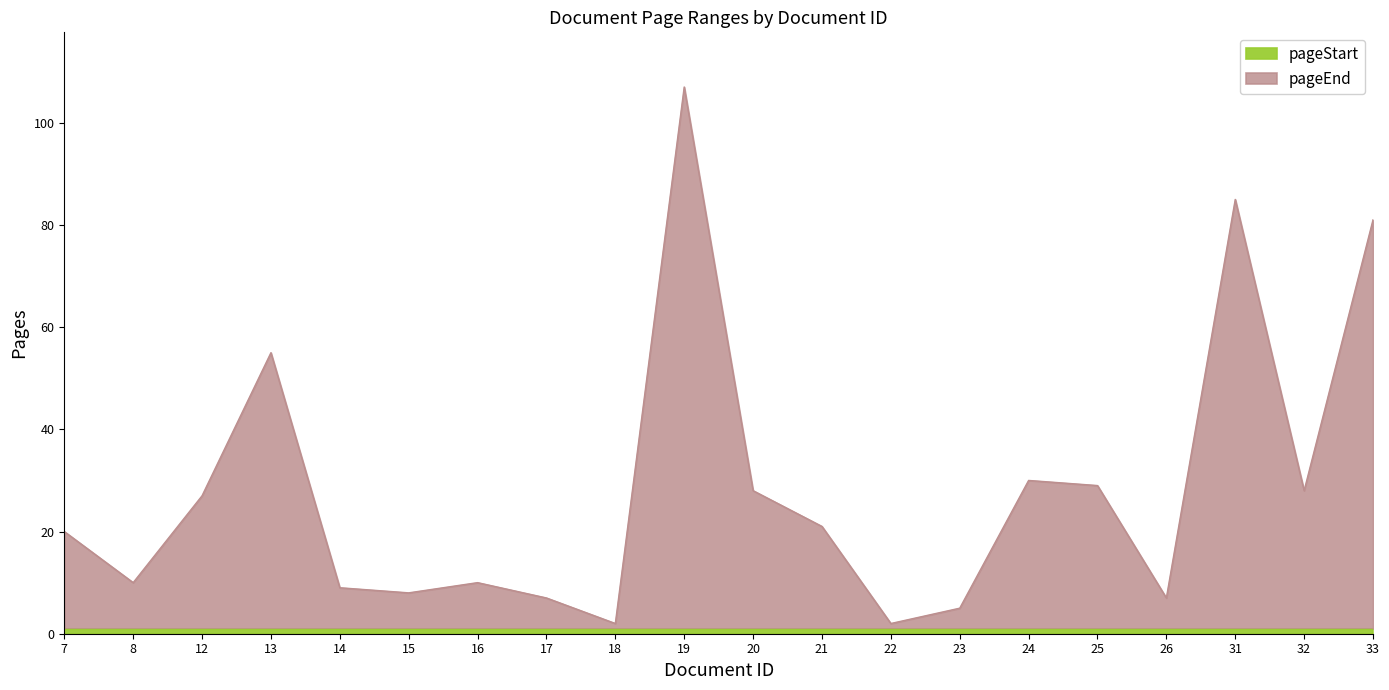

How many lines are shown in the chart?

2